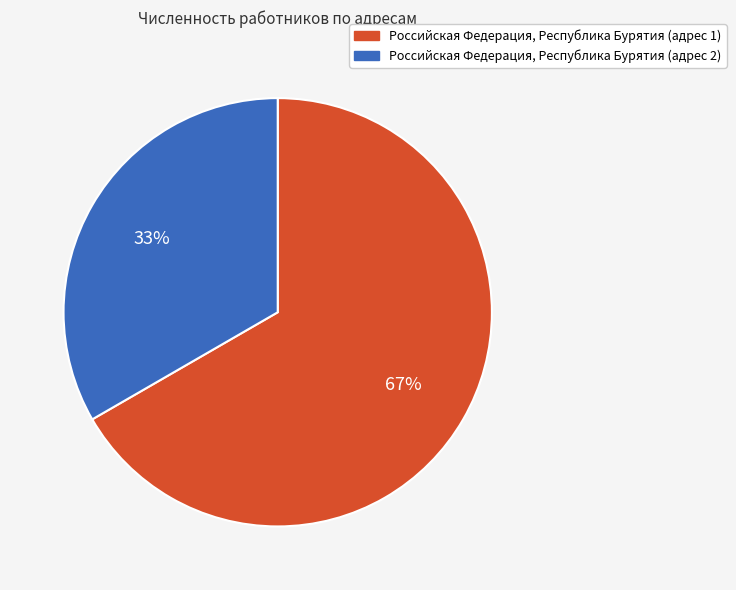

To the nearest percent, what is the combined percentage of Российская Федерация, Республика Бурятия (адрес 2) and Российская Федерация, Республика Бурятия (адрес 1)?

100%